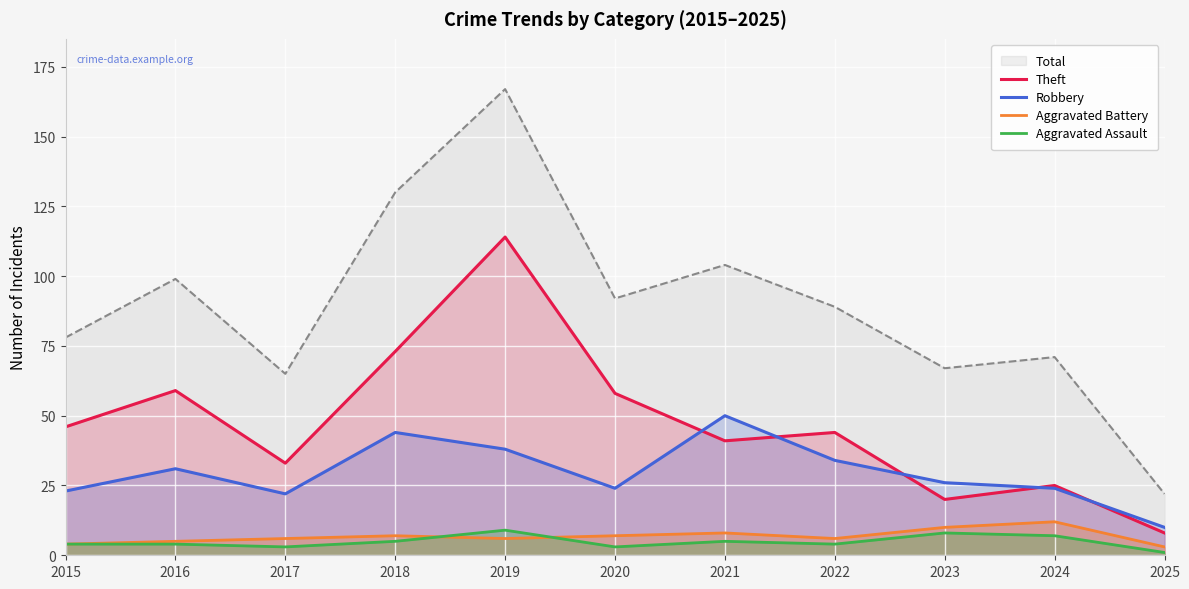

What is the maximum value shown in the chart?

167